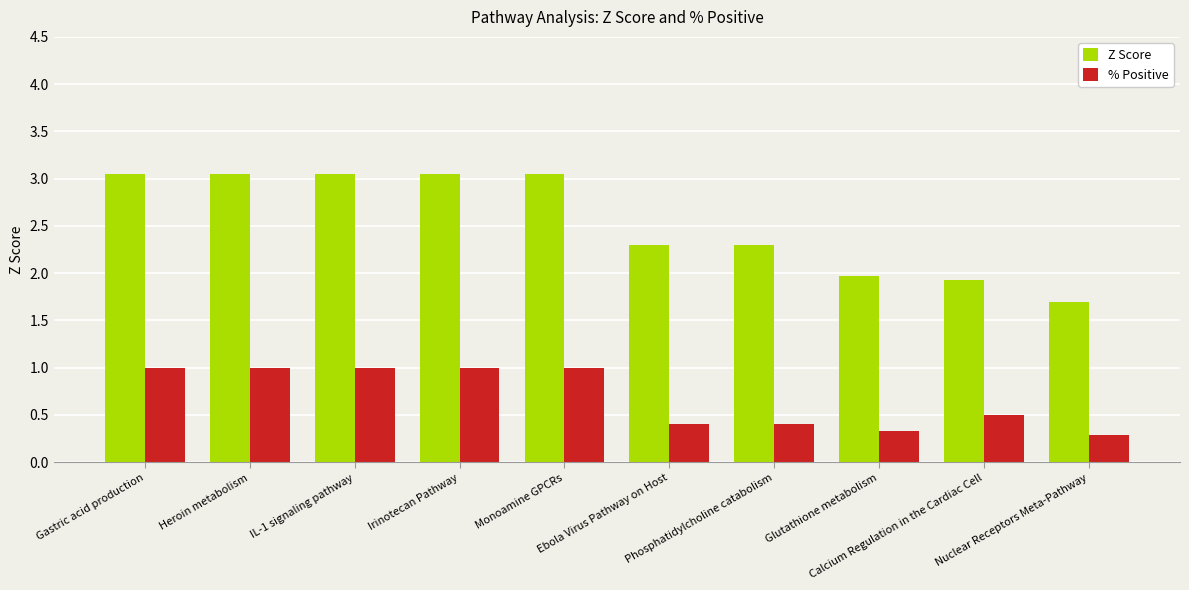

Is the value of Z Score at Monoamine GPCRs greater than the value of % Positive at Irinotecan Pathway?

Yes